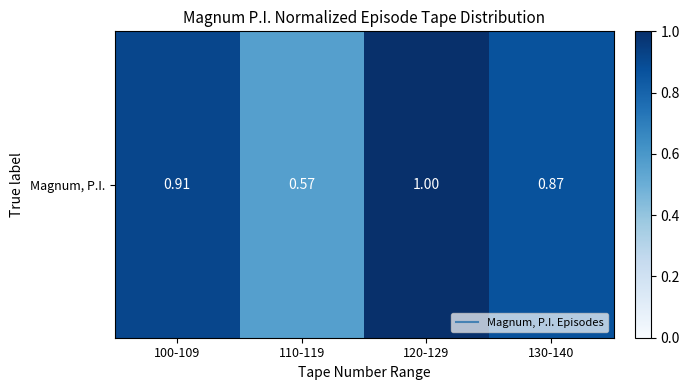

The chart shows a value of 1.5 at 120-129. True or false?

False